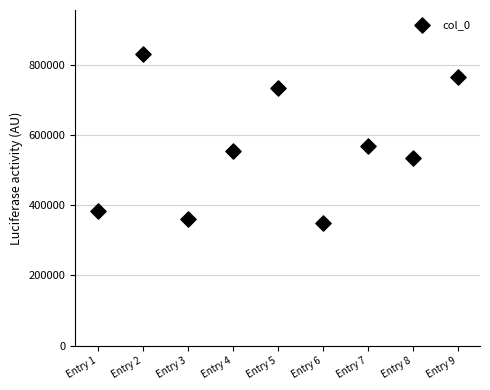

What Y value in the scatter plot is closest to 590764?

569247